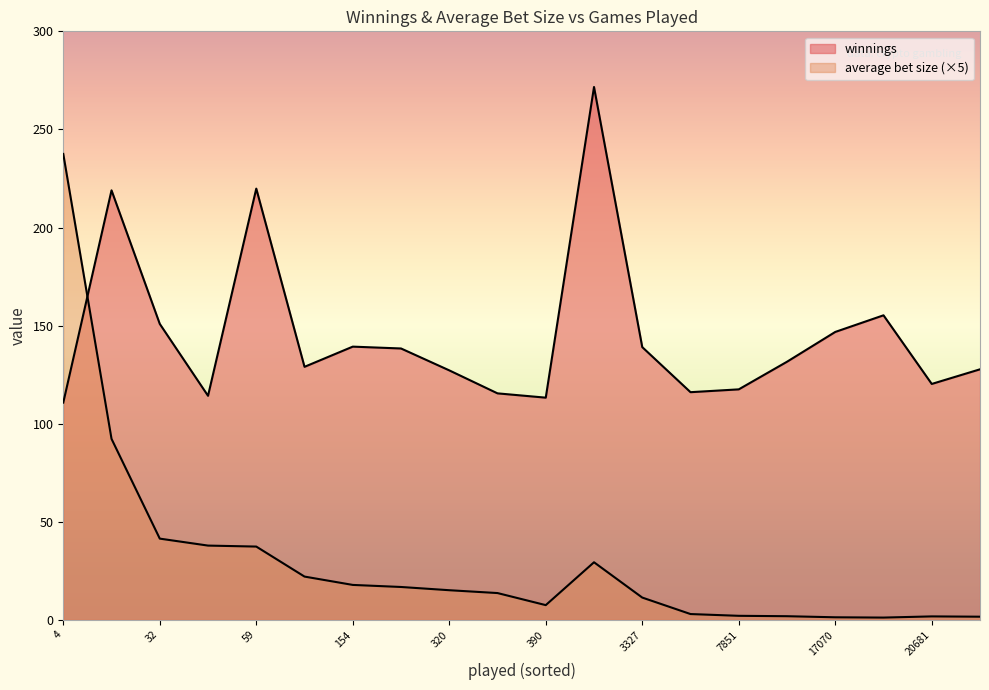

Which has a higher value, 988 or 17070?

988